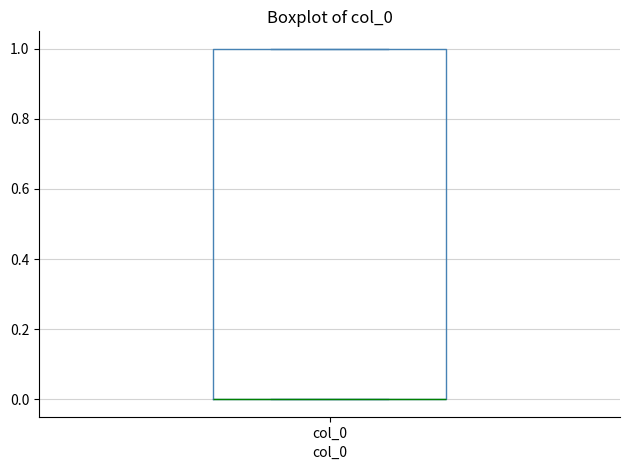

Read this box plot against the y-axis: the position of the median line, the range covered by the box, and the ends of both whiskers. The values are not printed on the chart, so give them approximately, as read against the axis.

median 0 (drawn on the box's lower edge), box 0 to 1, whiskers 0 to 1